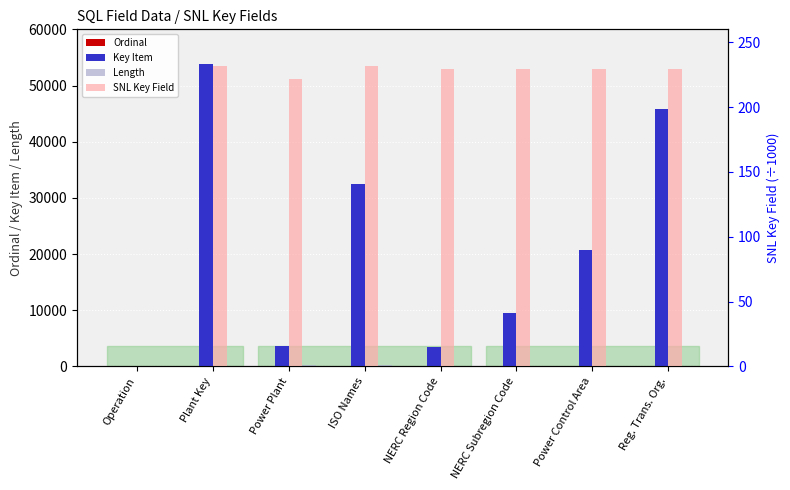

What is the label of the 3rd bar from the right?

NERC Subregion Code